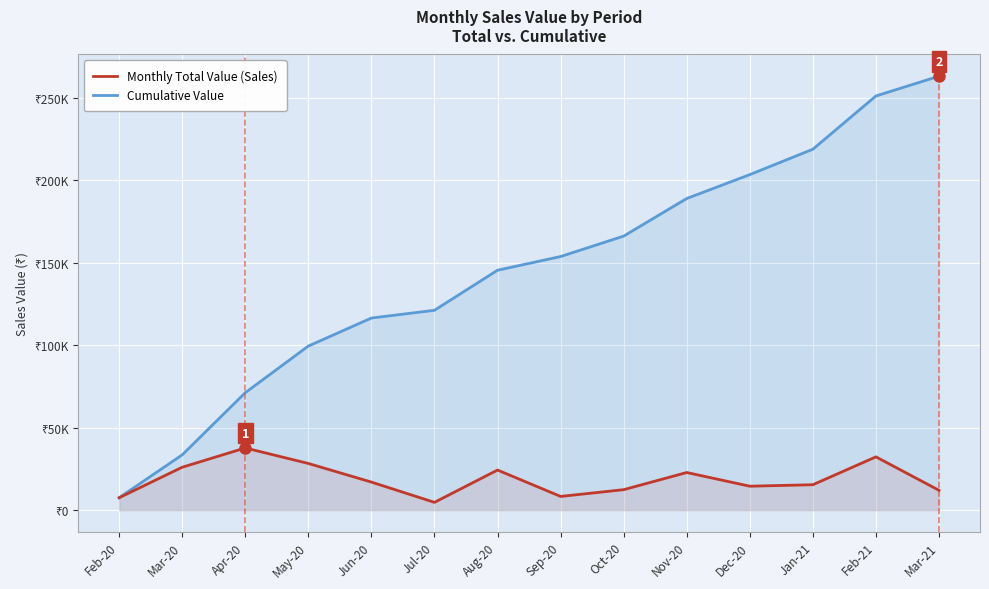

List the series in order of their overall mean, highest first.

Cumulative Value, Monthly Total Value (Sales)